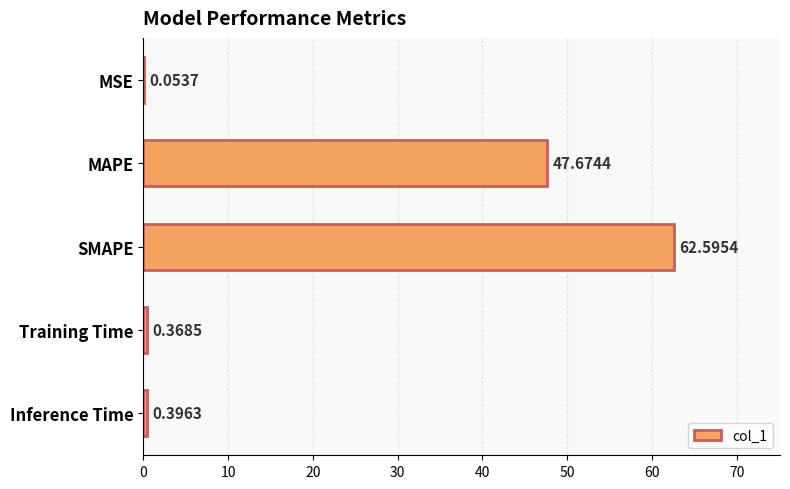

Count the number of data series in this chart.

1